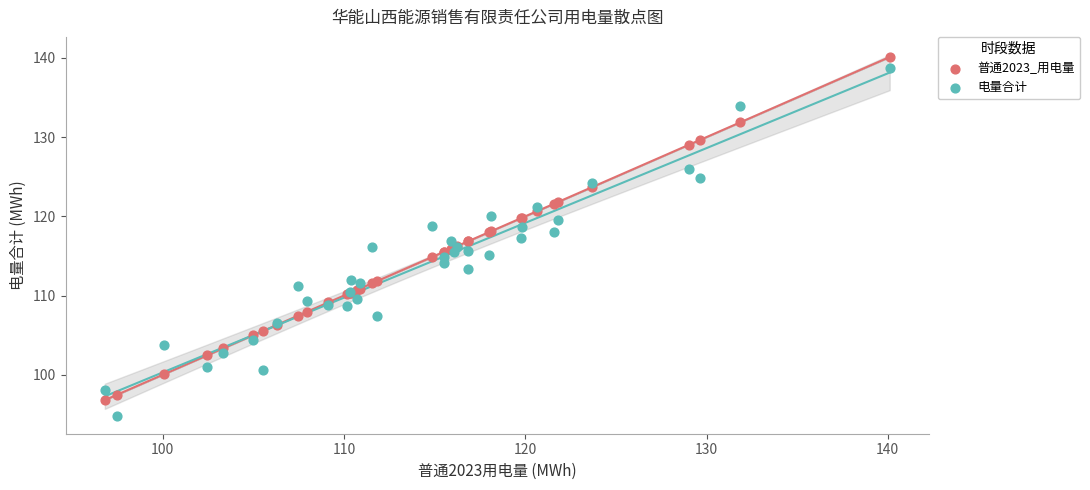

What is the X range (max minus min) for the scatter plot?

43.3